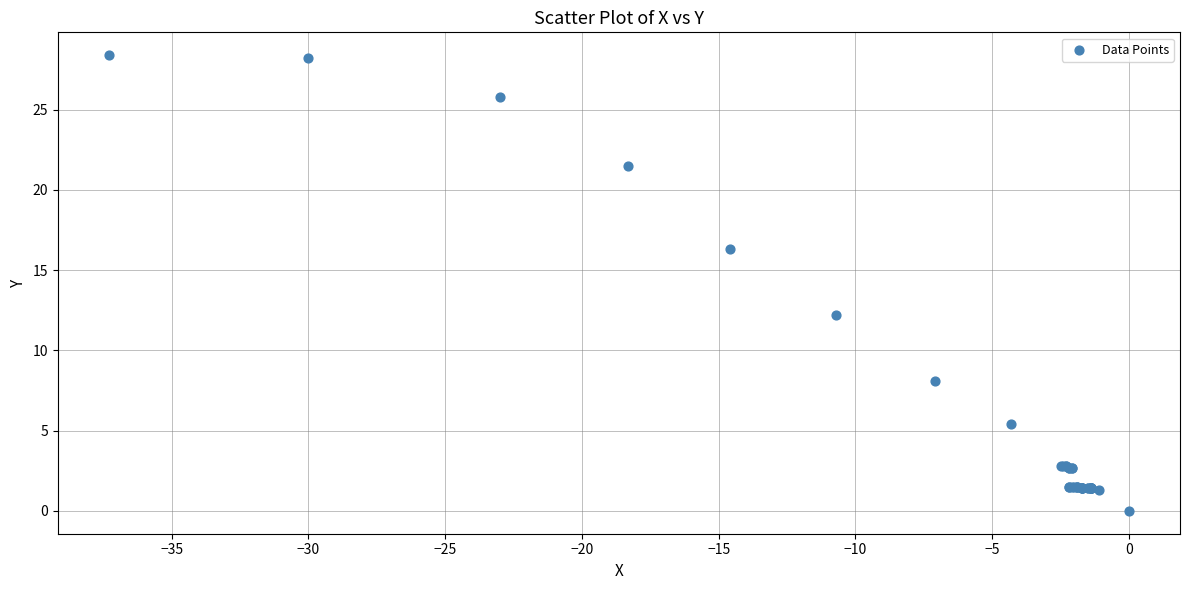

What Y value in the scatter plot is closest to 14?

12.2